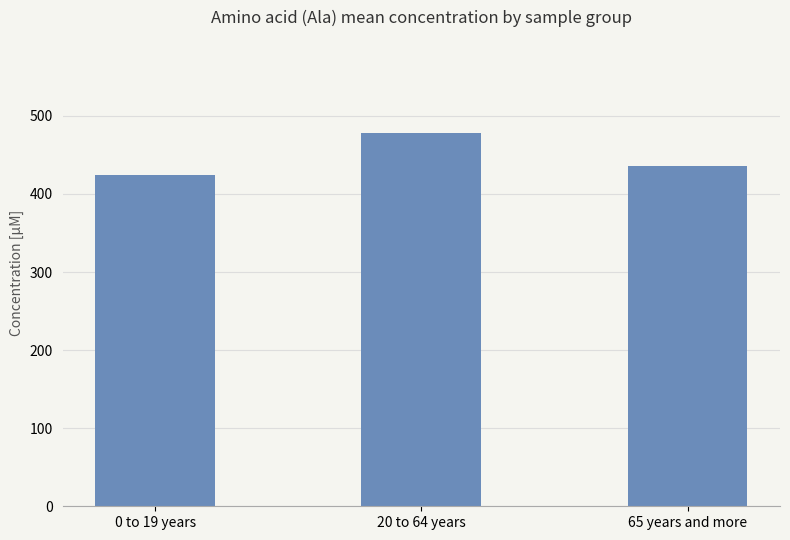

What is the label of the 1st bar from the right?

65 years and more